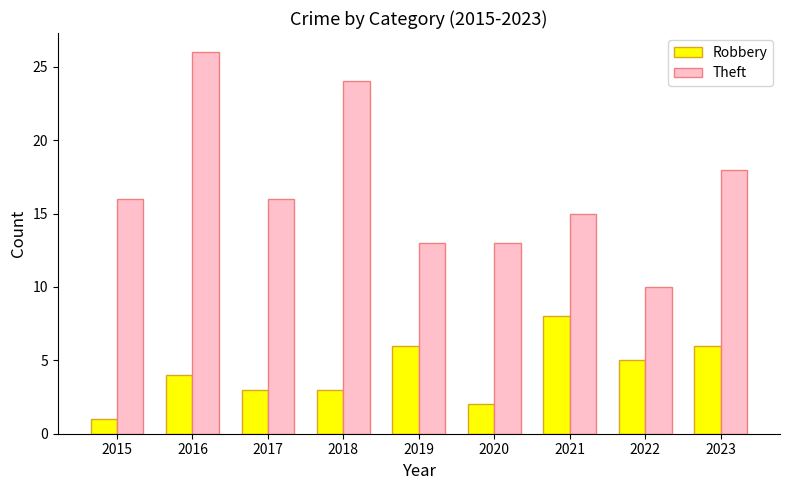

Is it true that Robbery equals 7 at 2016?

False